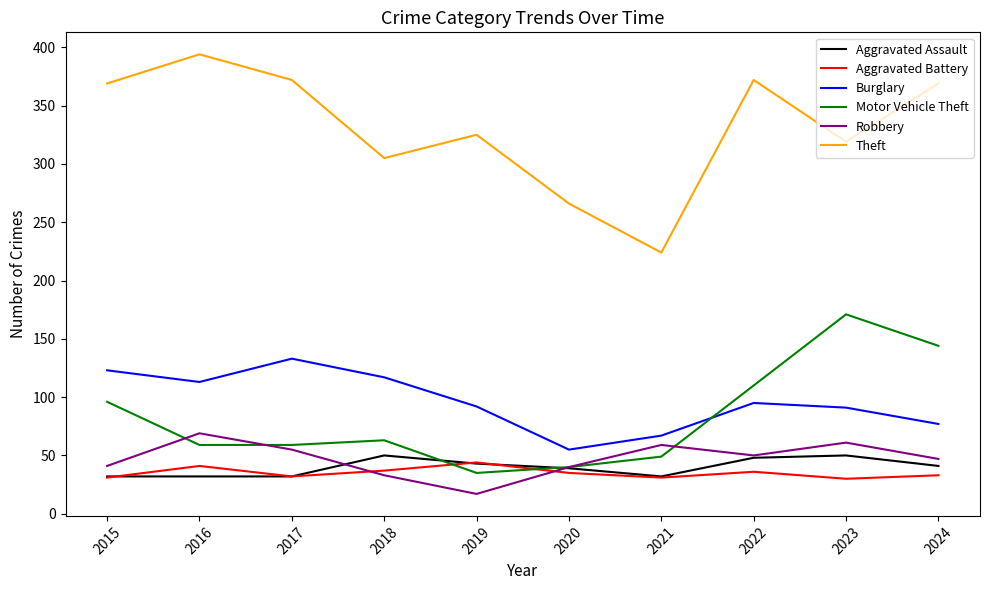

True or false: Aggravated Battery and Theft cross at least once.

False